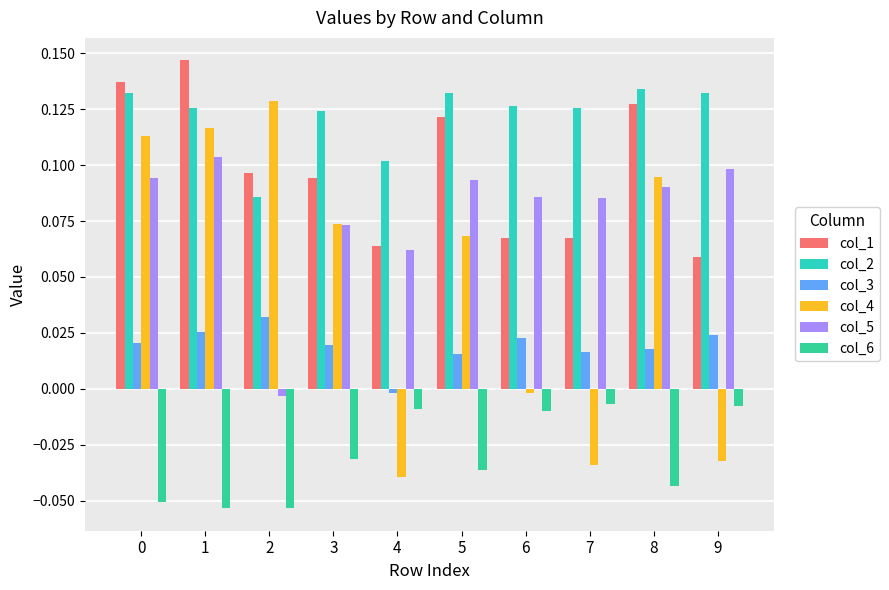

Between 1 and 3, which is larger?

1